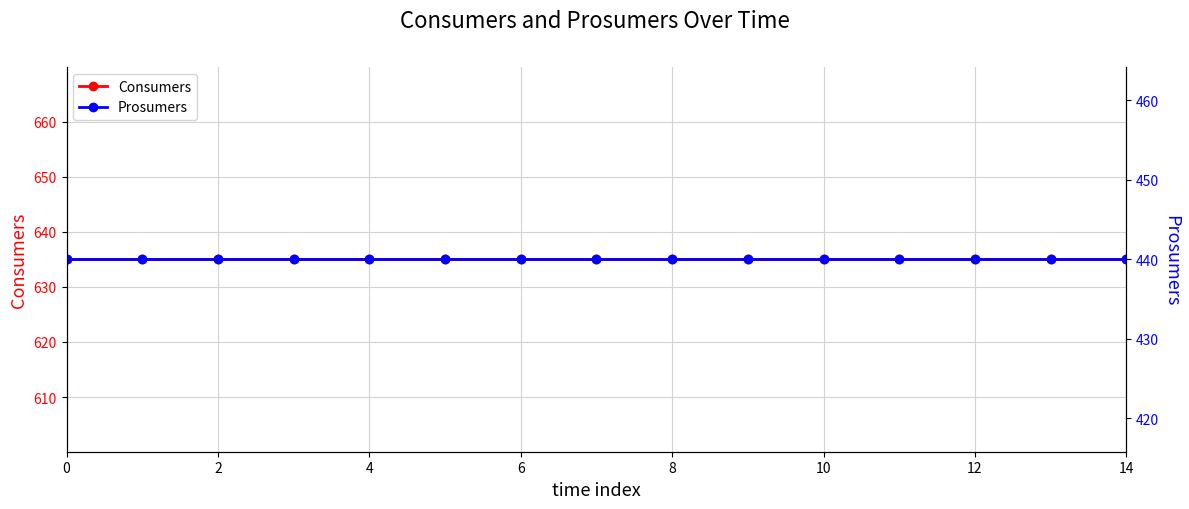

Which has a higher value, 6 or 8?

6